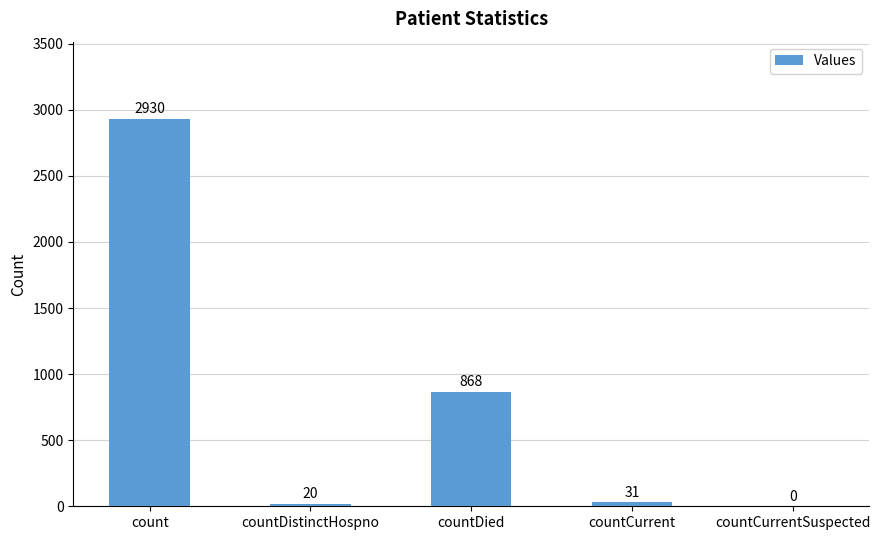

At which category does the chart reach its peak across all series?

count